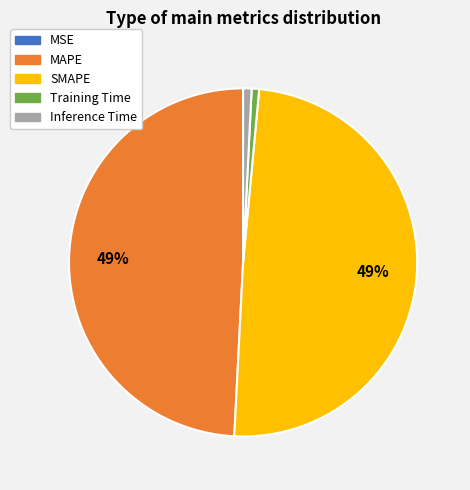

Is it true that Training Time is 9% of the pie?

False